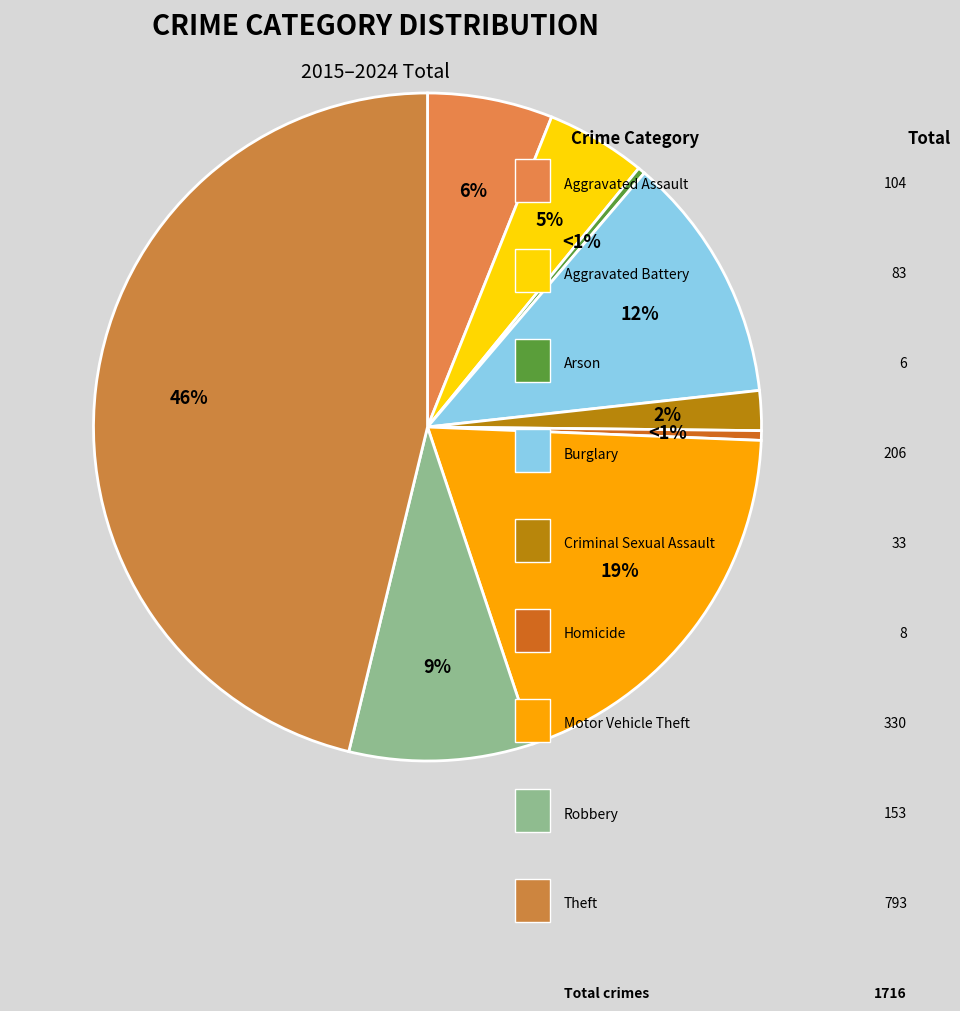

What is the change in value from Motor Vehicle Theft to Theft?

+463